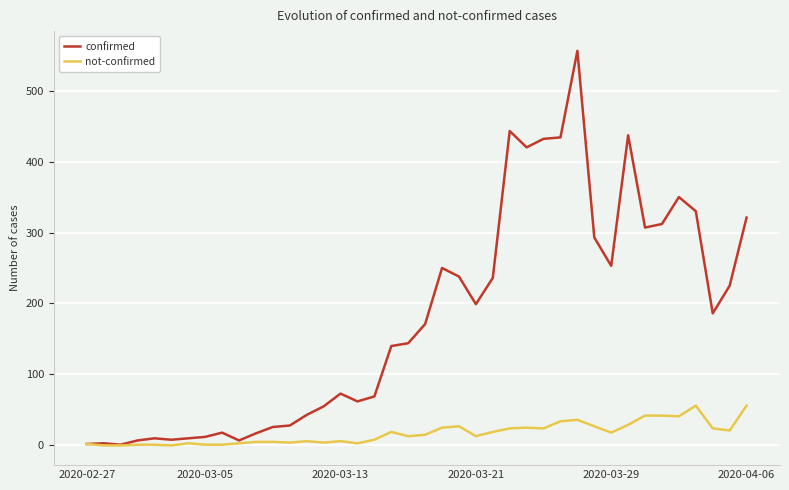

Which series has the widest spread of values?

confirmed